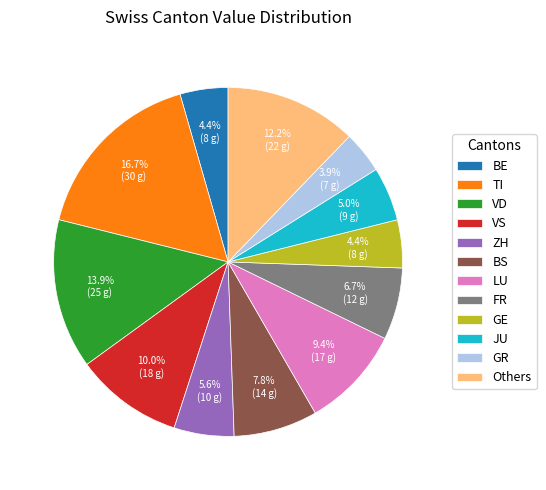

Combined, what portion of the pie is JU and TI?

21.7%